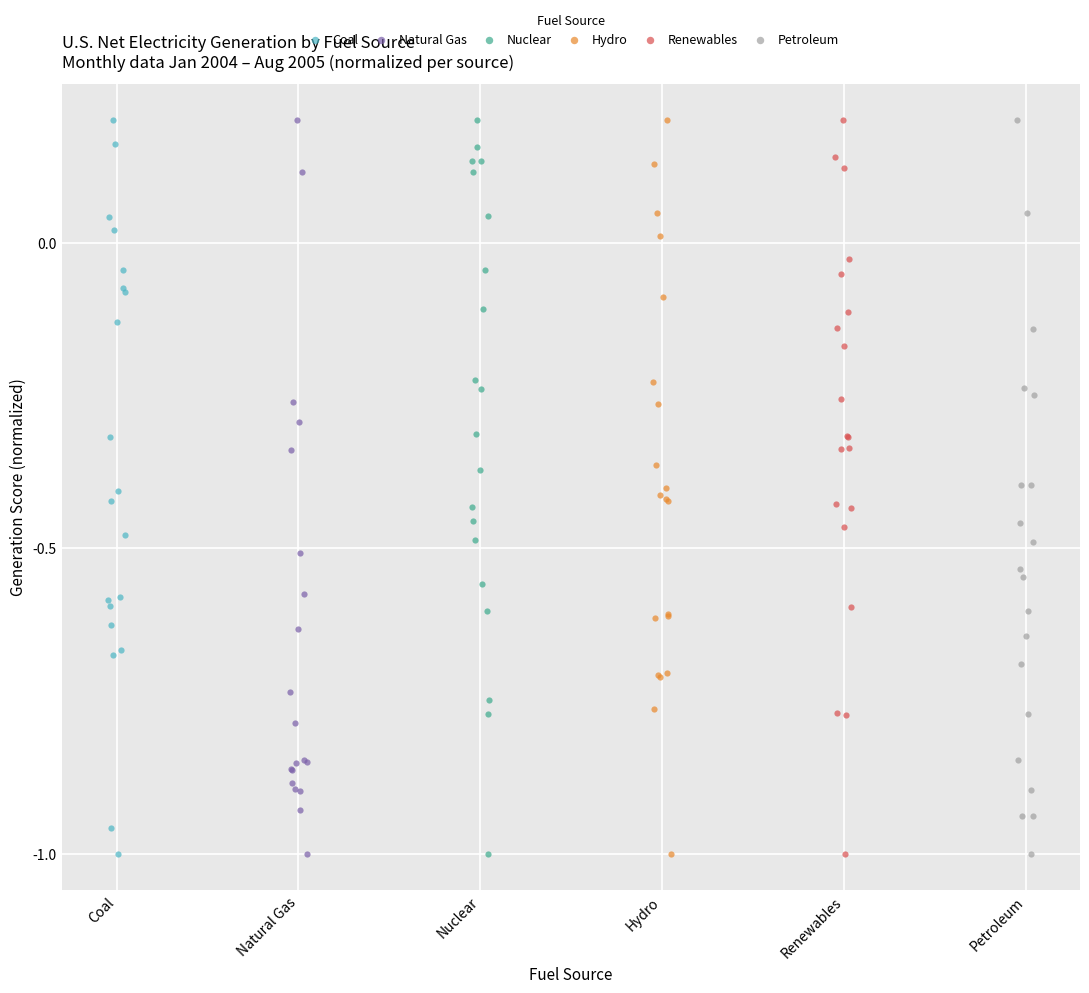

What are all the series names shown in the legend?

Coal, Natural Gas, Nuclear, Hydro, Renewables, Petroleum